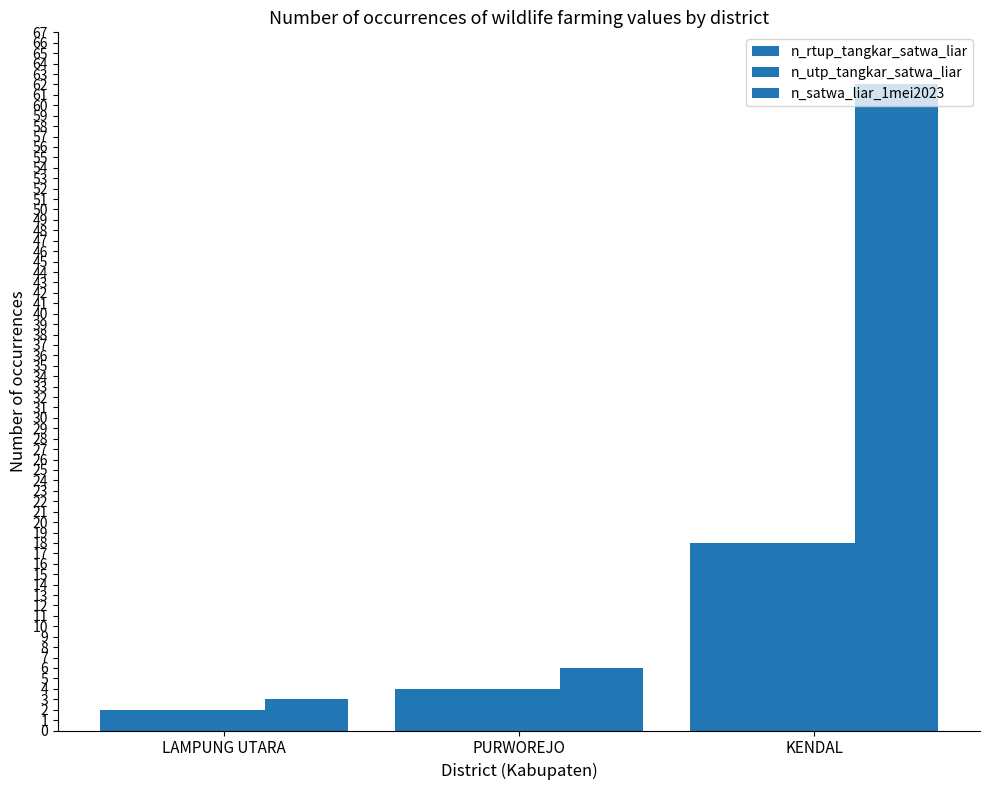

How many distinct data groups are displayed?

3